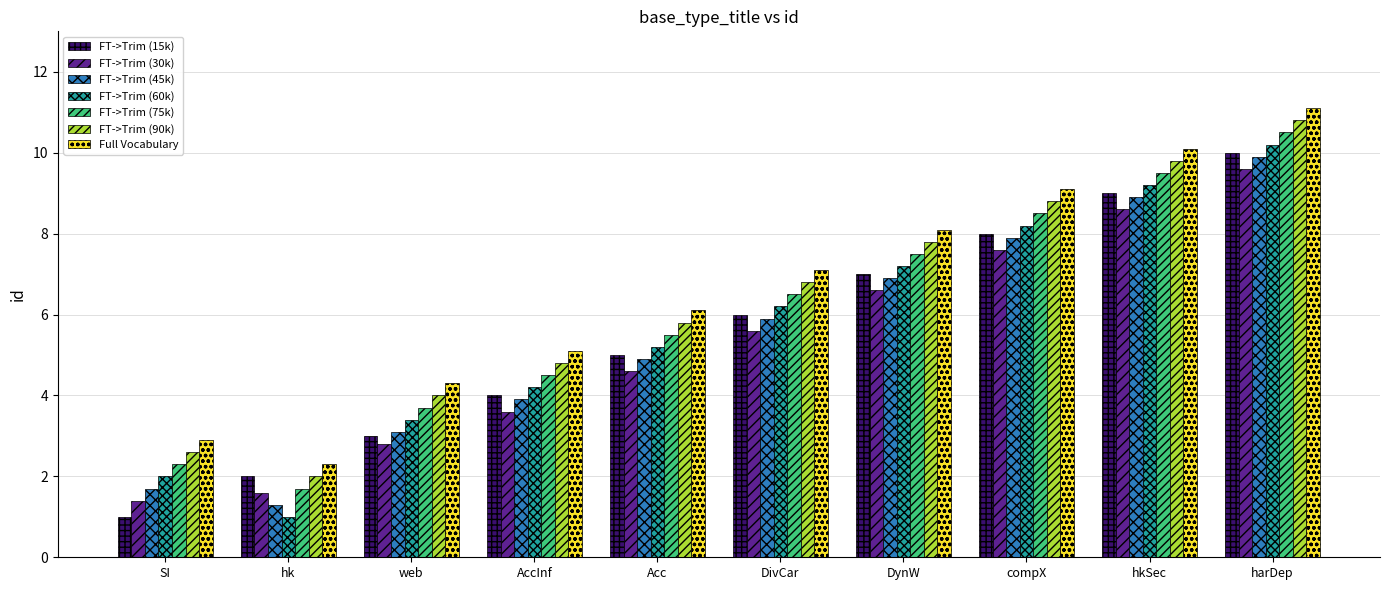

The FT->Trim (45k) series shows 3.1 at web. True or false?

True